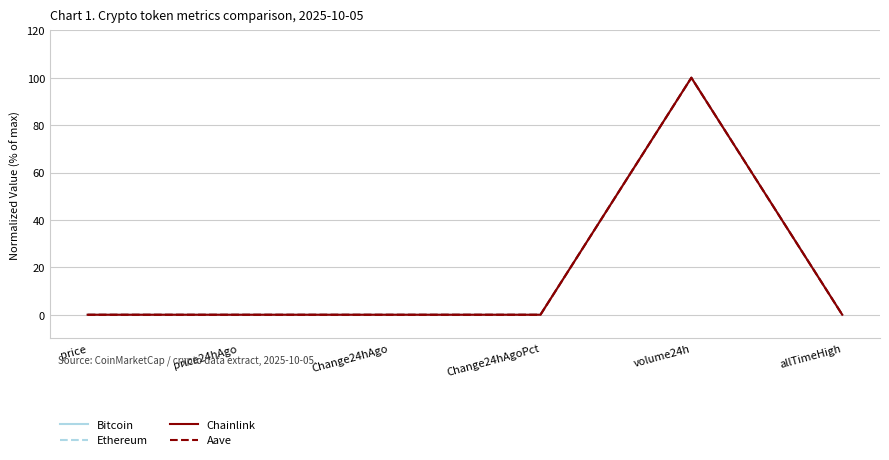

What is the greatest value displayed?

100.0